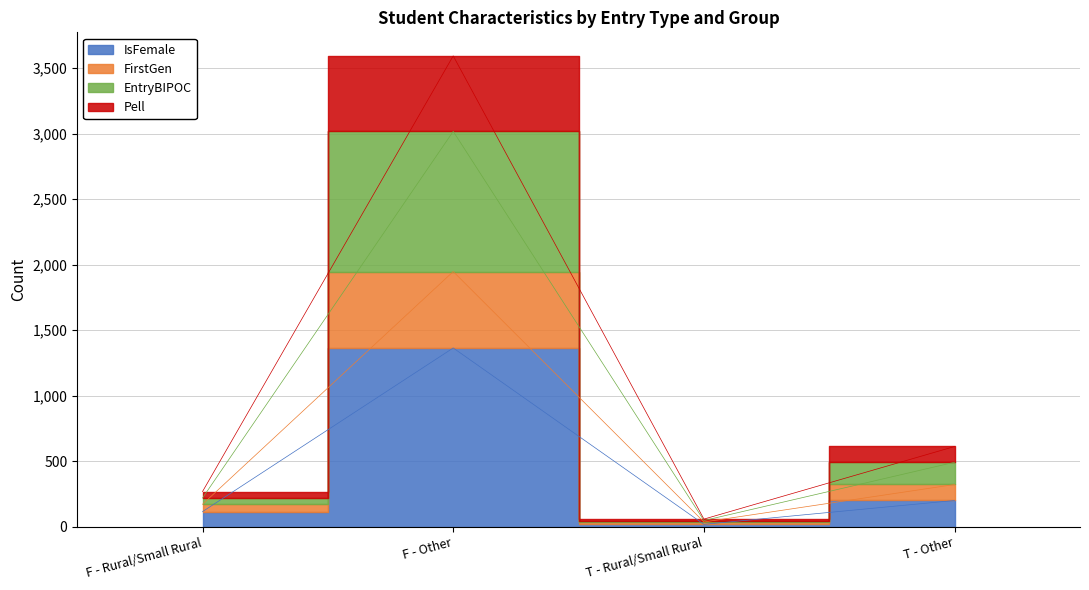

Is it true that IsFemale equals 29 at T - Rural/Small Rural?

False